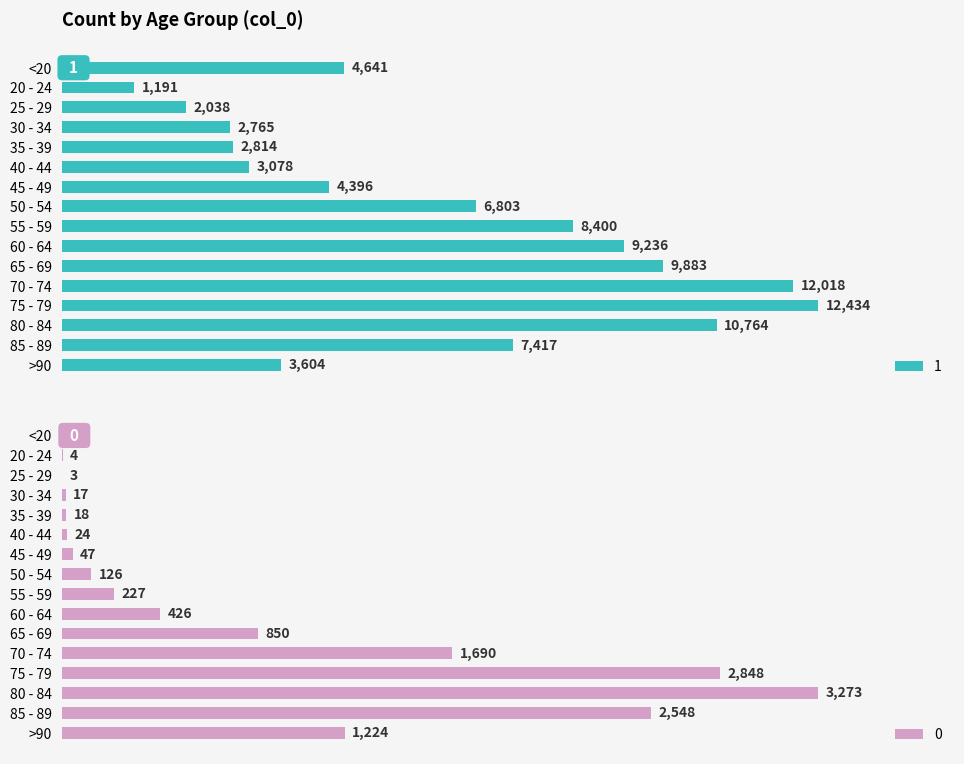

List the labels in order of 1 value, smallest first.

20 - 24, 25 - 29, 30 - 34, 35 - 39, 40 - 44, >90, 45 - 49, <20, 50 - 54, 85 - 89, 55 - 59, 60 - 64, 65 - 69, 80 - 84, 70 - 74, 75 - 79